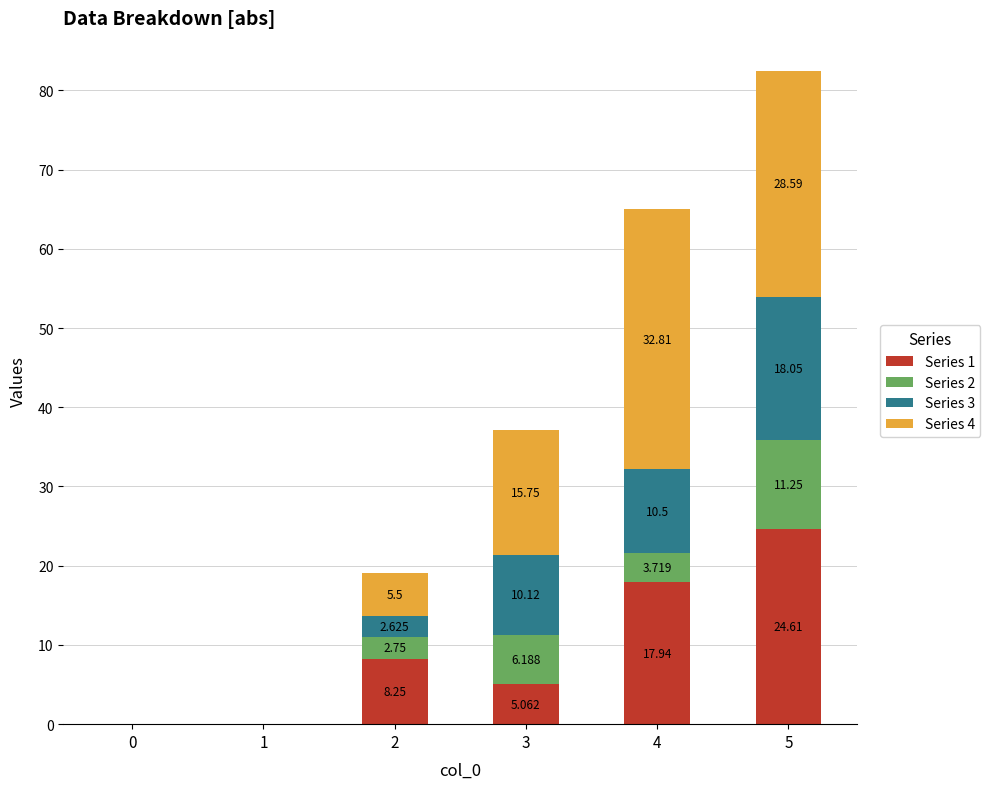

At which label does Series 4 first exceed 15?

3